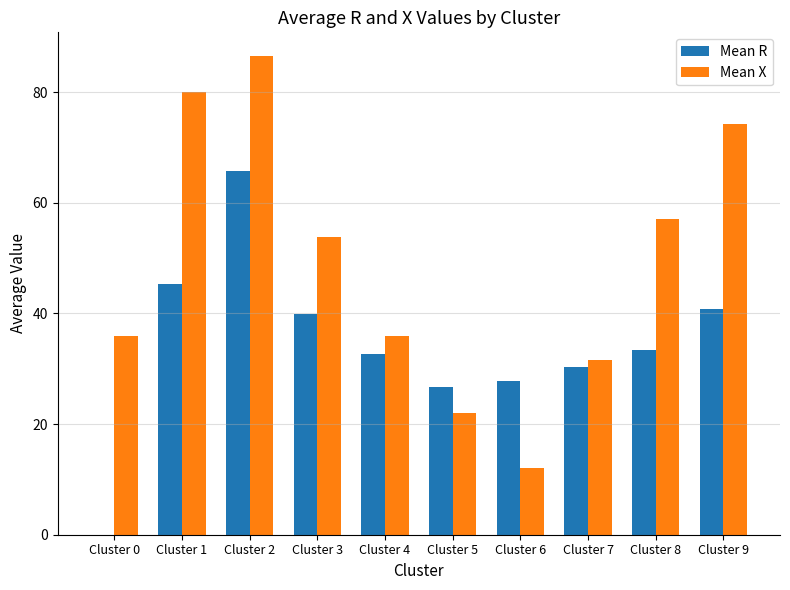

Reading left to right, transcribe all the data shown in this chart.

Mean R: Cluster 0=0.0	Cluster 1=45.3	Cluster 2=65.8	Cluster 3=40.0	Cluster 4=32.7	Cluster 5=26.6	Cluster 6=27.7	Cluster 7=30.4	Cluster 8=33.3	Cluster 9=40.9
Mean X: Cluster 0=36.0	Cluster 1=80.0	Cluster 2=86.5	Cluster 3=53.9	Cluster 4=36.0	Cluster 5=22.0	Cluster 6=12.0	Cluster 7=31.6	Cluster 8=57.2	Cluster 9=74.3